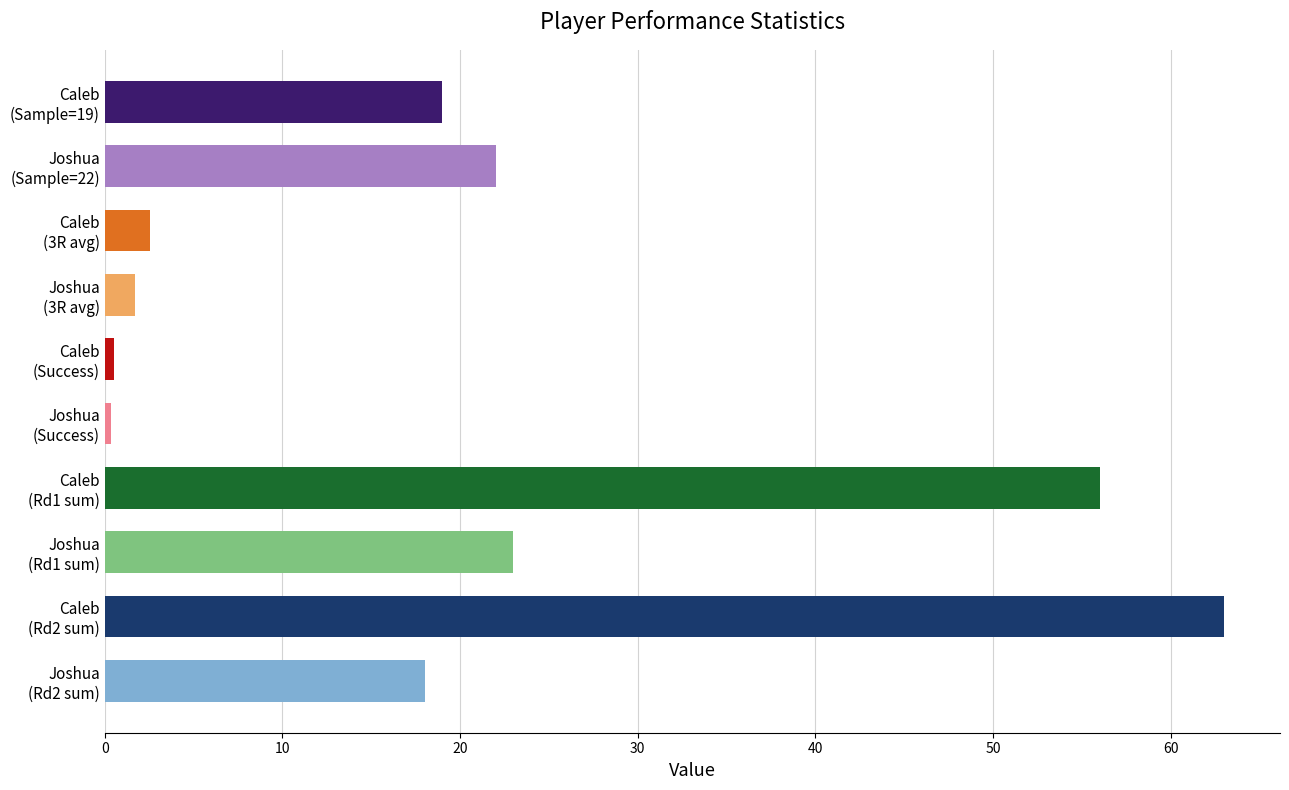

Are the bars grouped side by side (vs. stacked)?

Yes